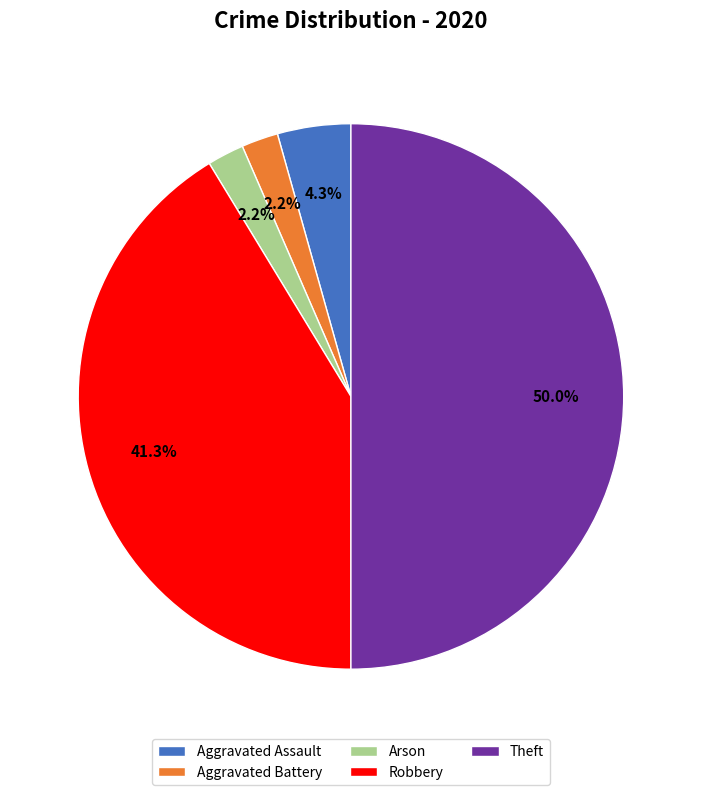

What percentage is the Arson slice, to the nearest percent?

2%